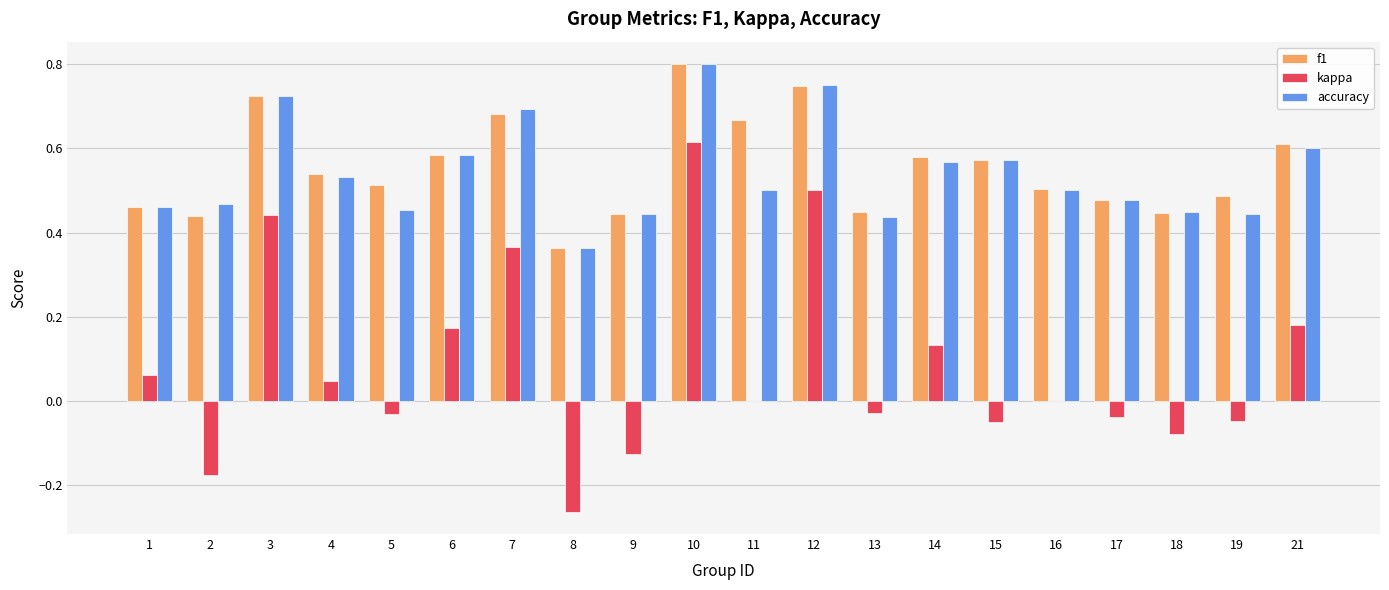

How many groups of bars are there?

20